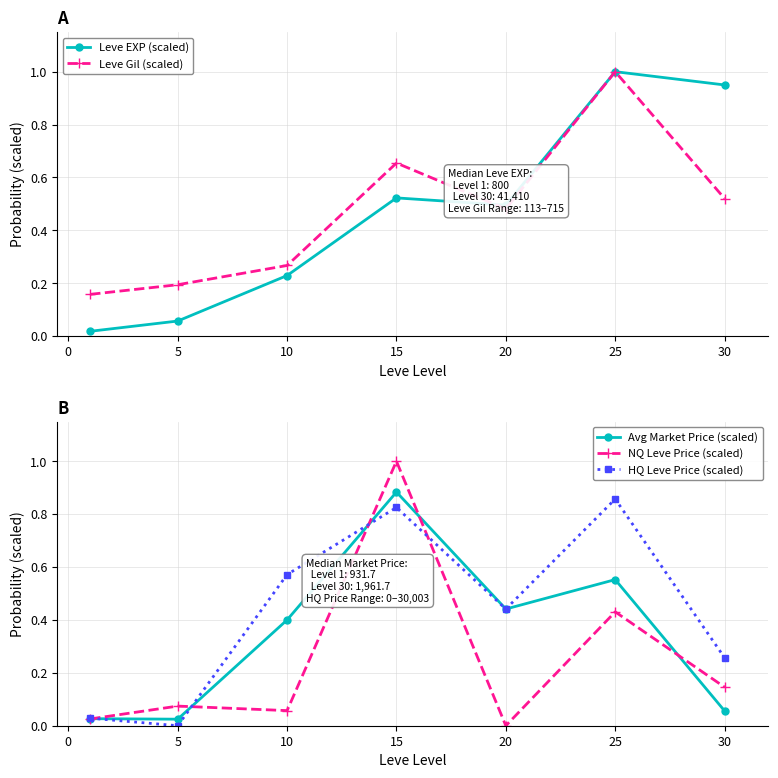

Reading left to right, transcribe all the data shown in this chart.

Leve EXP (scaled): 0.0	0.1	0.2	0.5	0.5	1.0	0.9
Leve Gil (scaled): 0.2	0.2	0.3	0.7	0.5	1.0	0.5
Avg Market Price (scaled): 0.0	0.0	0.4	0.9	0.4	0.6	0.1
NQ Leve Price (scaled): 0.0	0.1	0.1	1.0	0.0	0.4	0.1
HQ Leve Price (scaled): 0.0	0.0	0.6	0.8	0.4	0.9	0.3